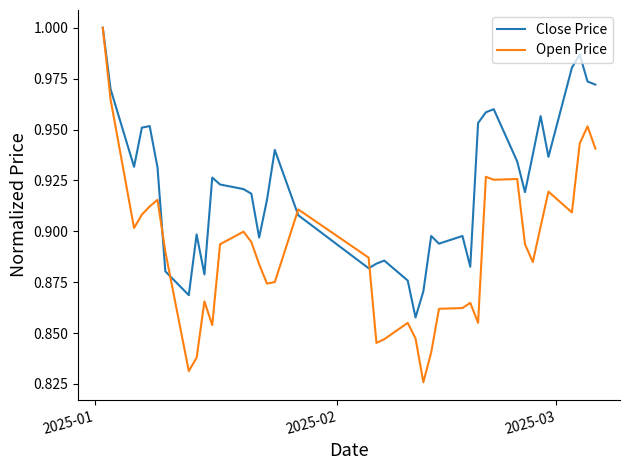

Which series has the largest total across all categories?

Close Price